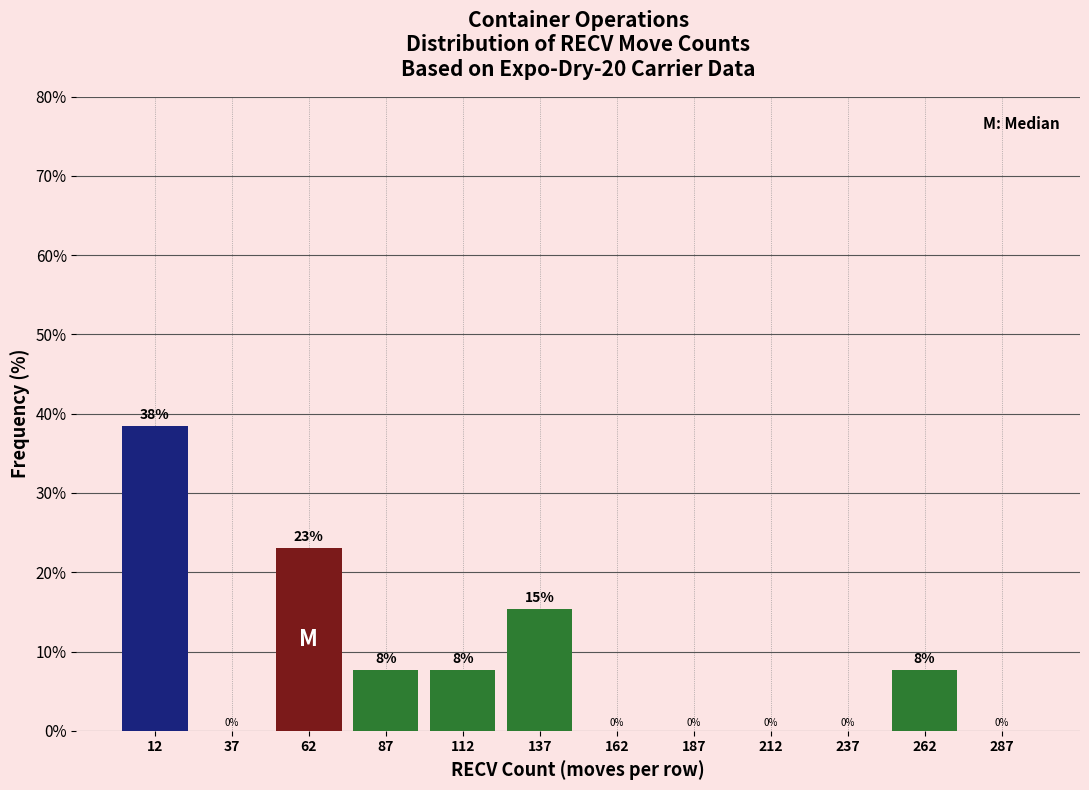

Over which range of the x-axis is the bar tallest?

0 to 25